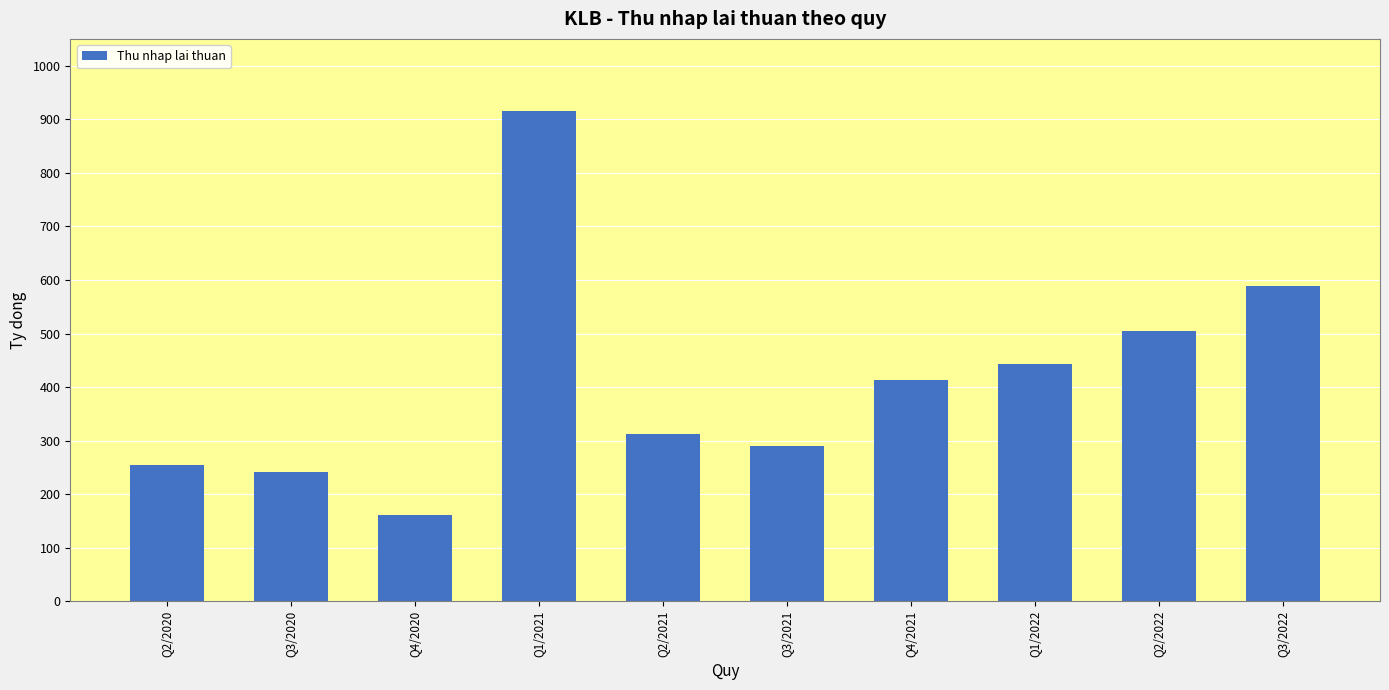

What is the sum of the values at Q1/2021 and Q3/2022?

1504.0